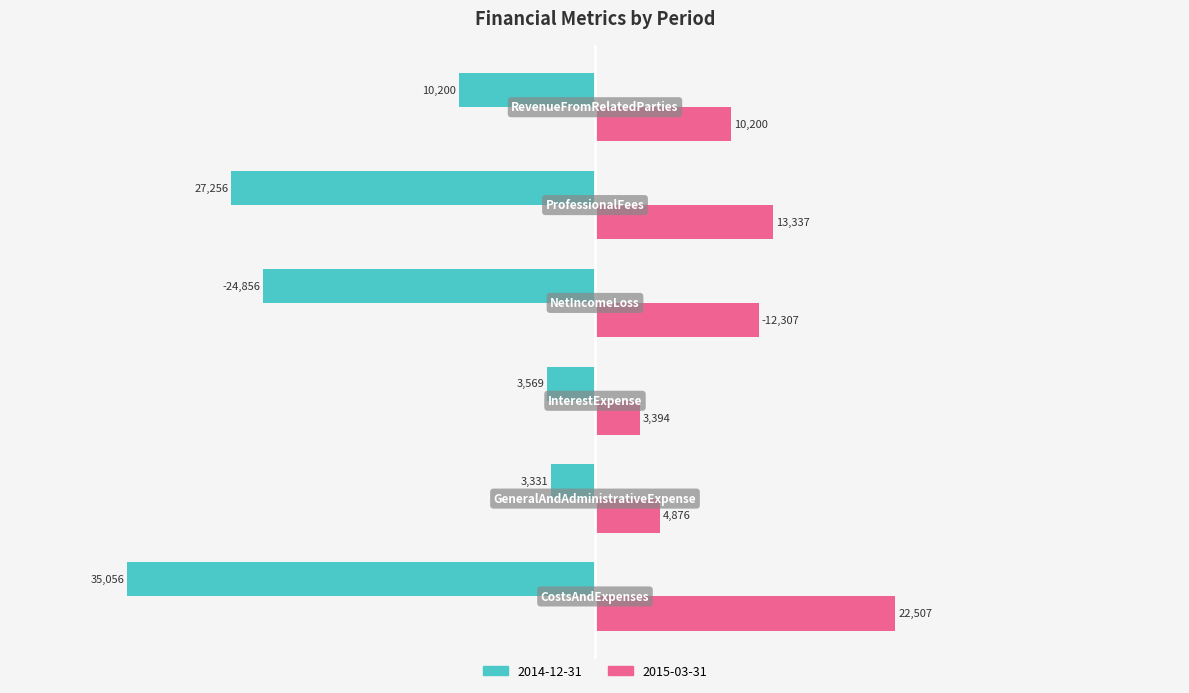

What is the greatest value displayed?

22507